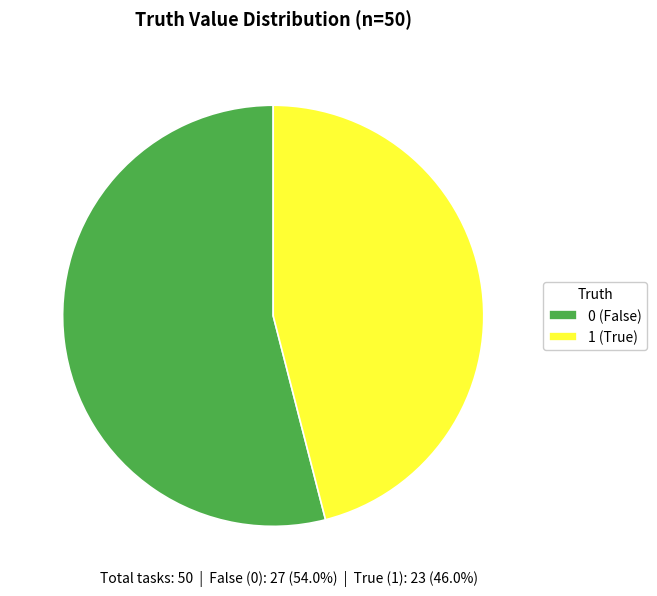

Does 0 (False) account for over 50% of the chart?

Yes